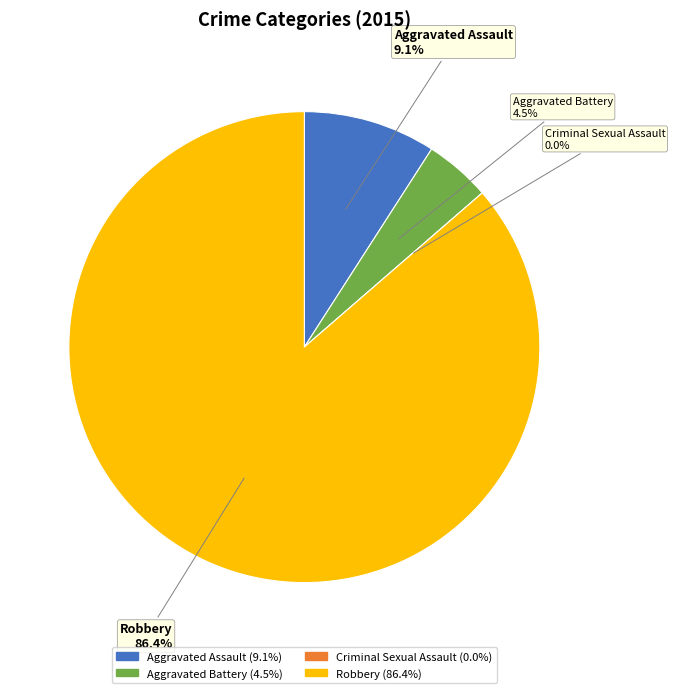

How many segments does this pie chart have?

4